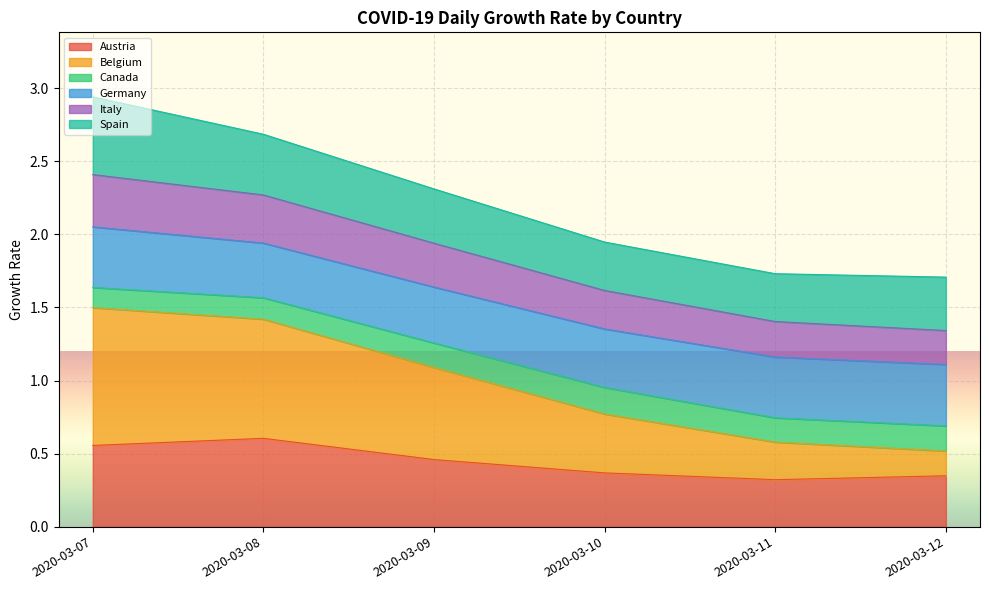

What is the maximum value shown in the chart?

2.9